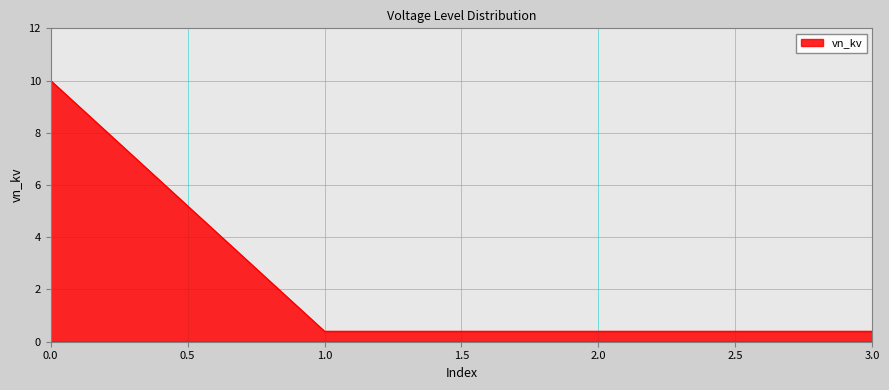

How many categories are shown in the chart?

4